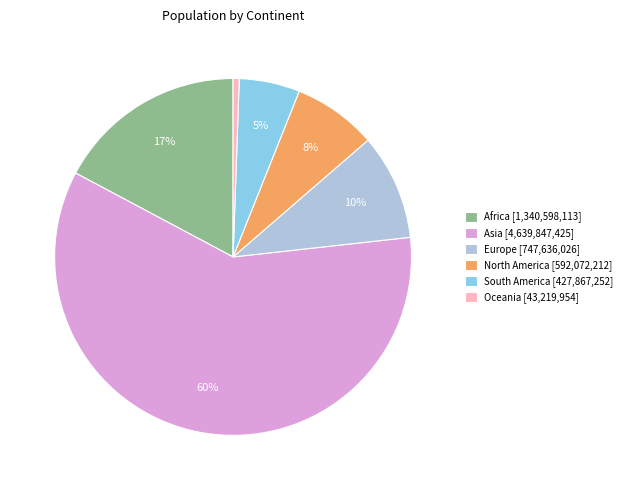

Does Europe represent more than half of the total?

No